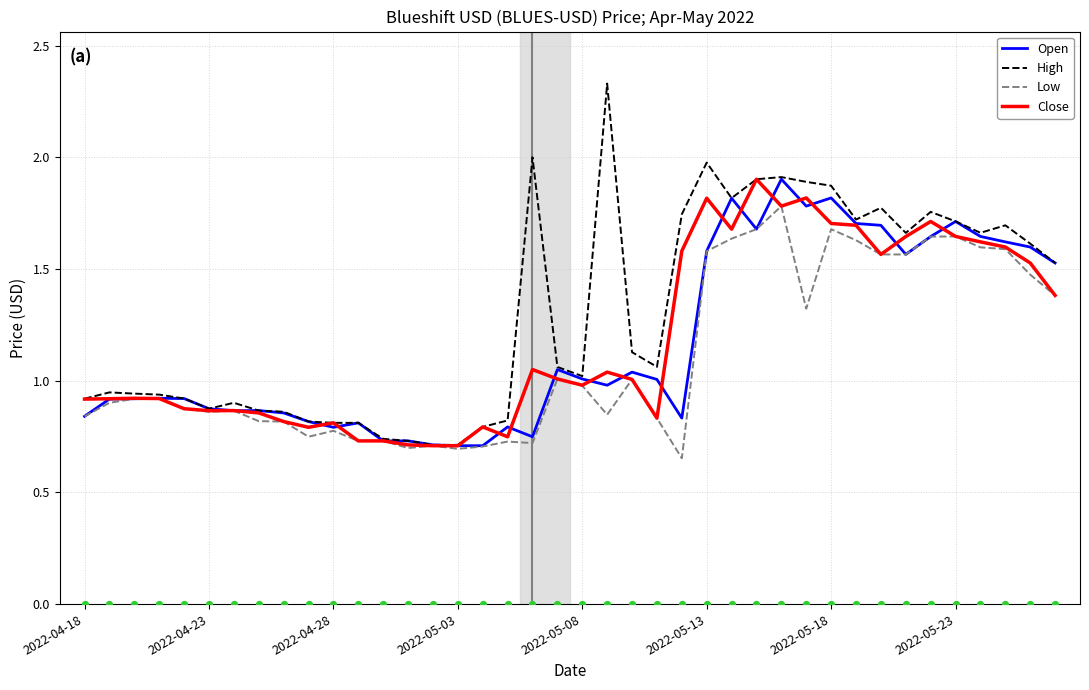

Which series contains the highest Y value?

High